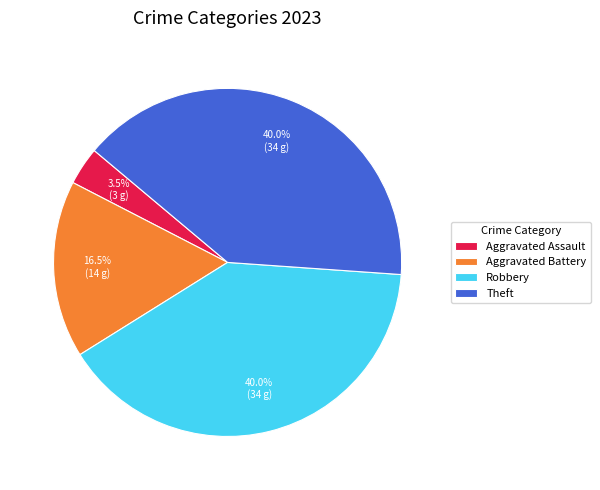

Which category has the smallest portion of the pie?

Aggravated Assault